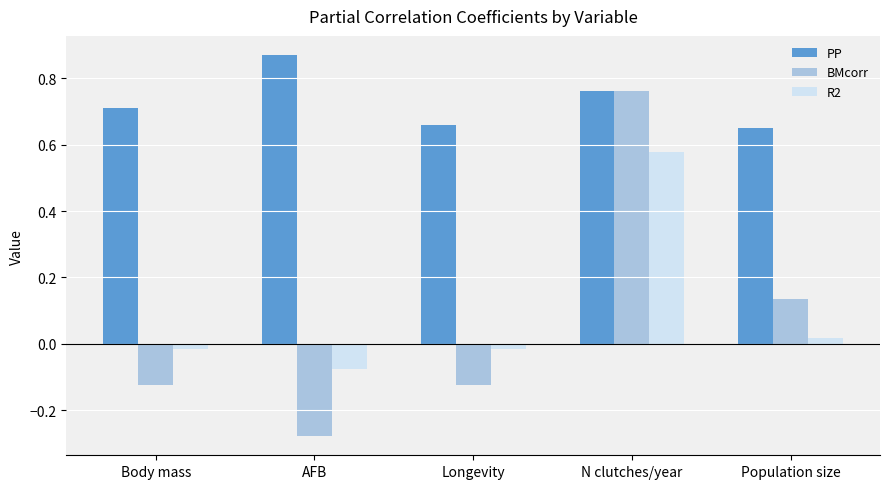

Does the chart contain any negative values?

Yes